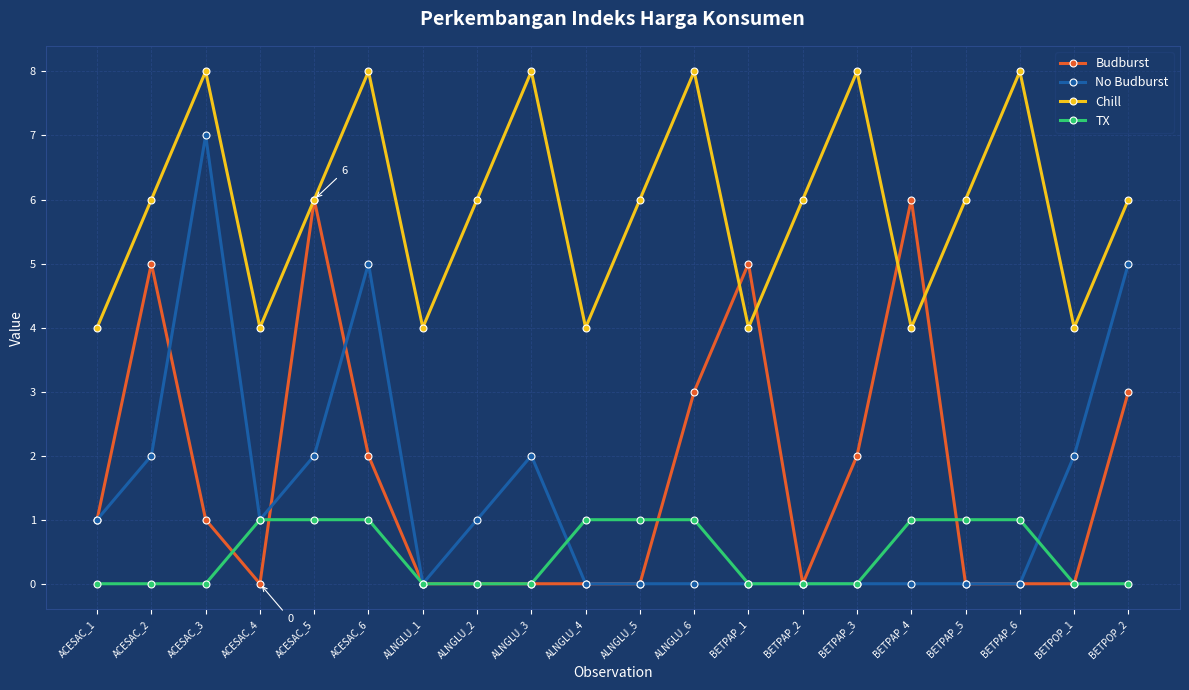

What is the difference between the Budburst values at BETPAP_1 and ALNGLU_1?

5